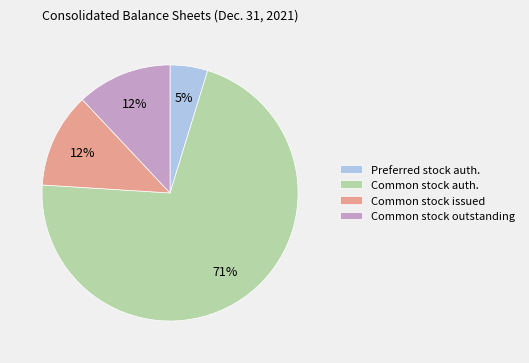

How many slices are in this pie chart?

4